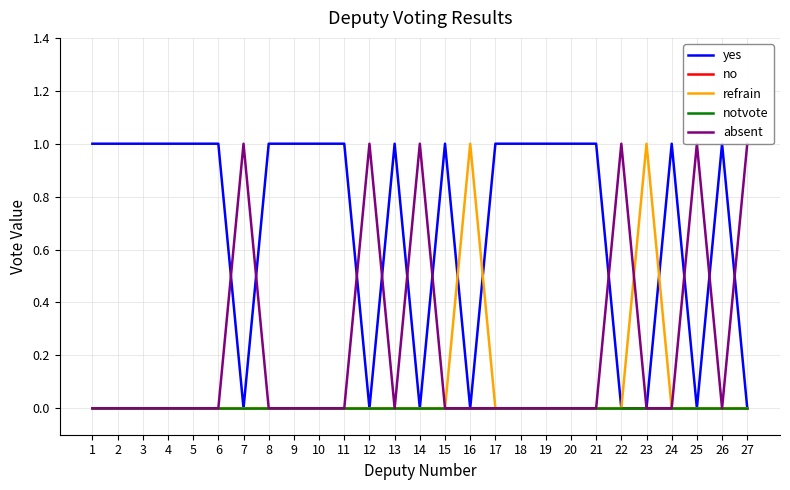

How many categories are shown in the chart?

27